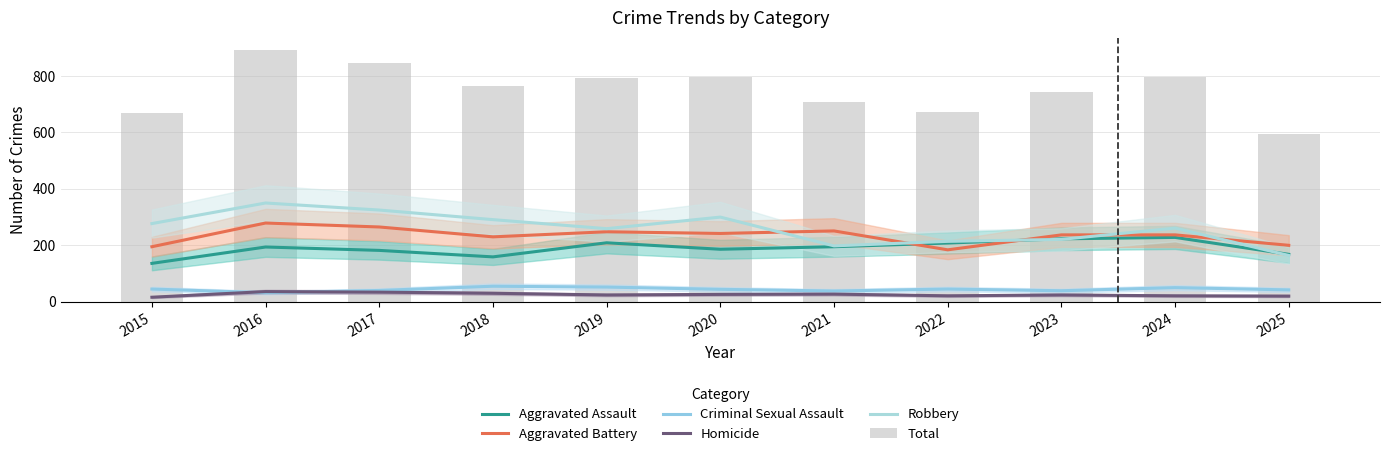

Which series changed the most between 2019 and 2022?

Total